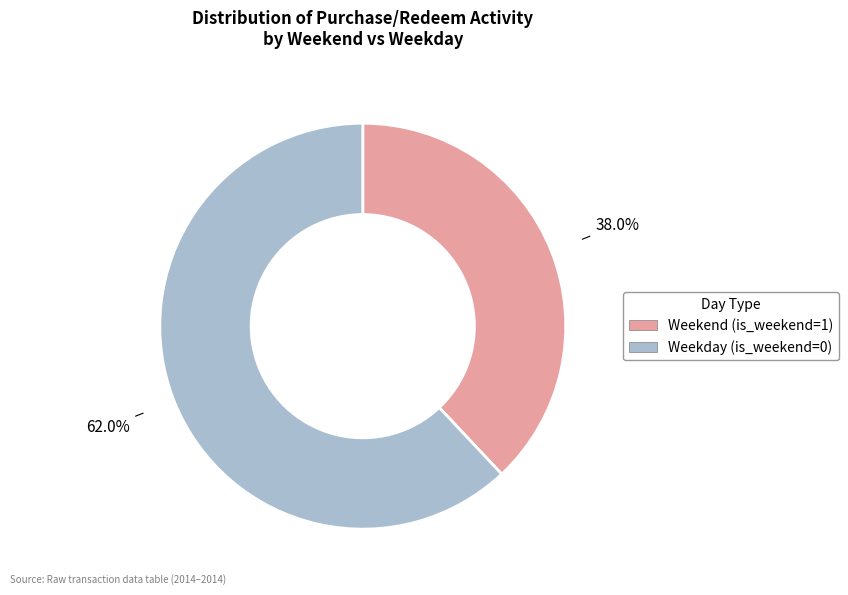

To the nearest percent, what is the difference between the largest and smallest slice percentages?

24%